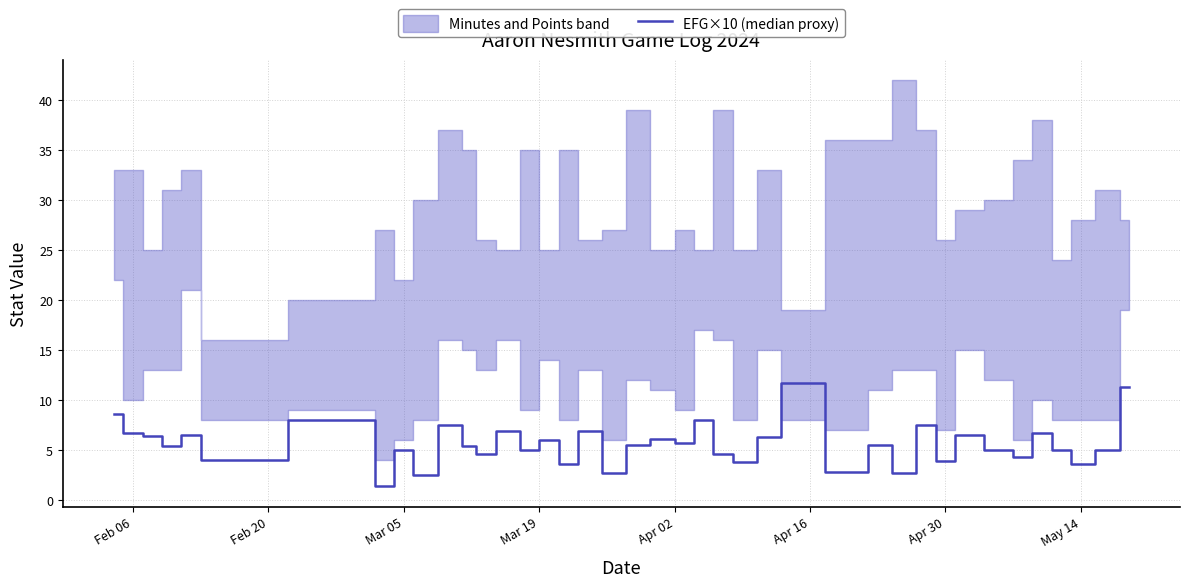

How many points are lower than both their immediate neighbors (excluding endpoints)?

15